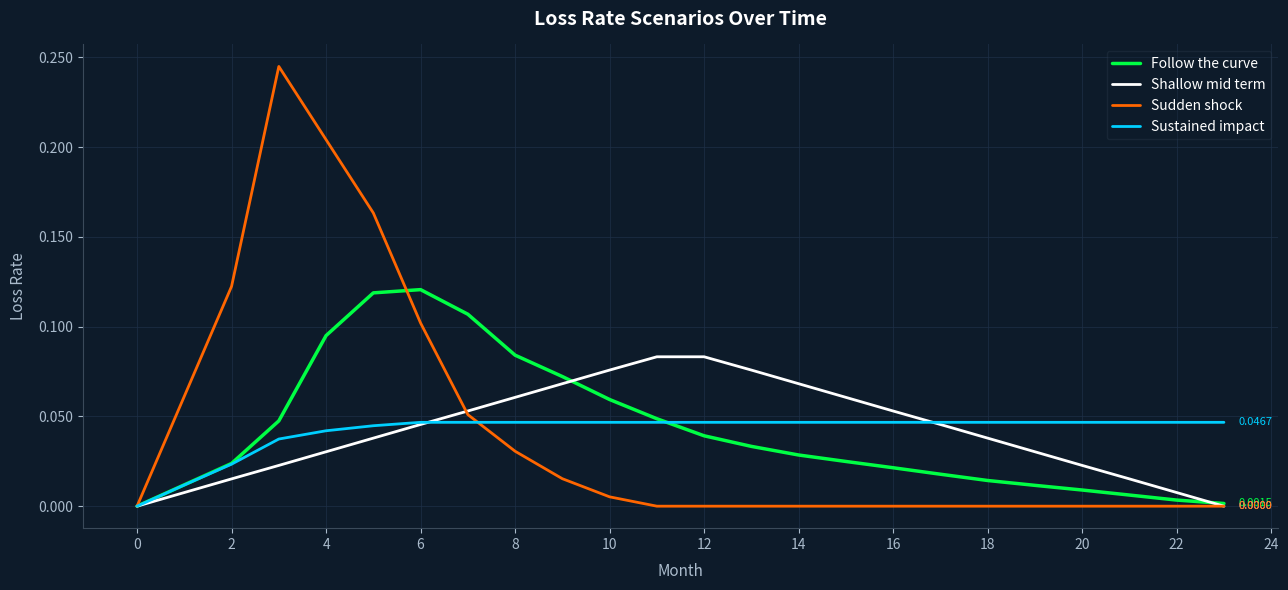

How many times do Follow the curve and Sudden shock cross each other?

1